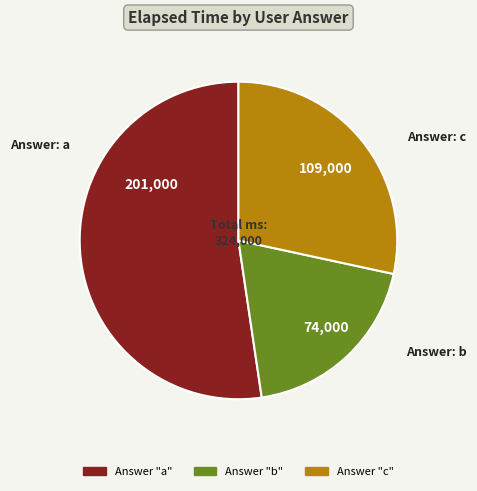

Does any single category account for the majority?

Yes